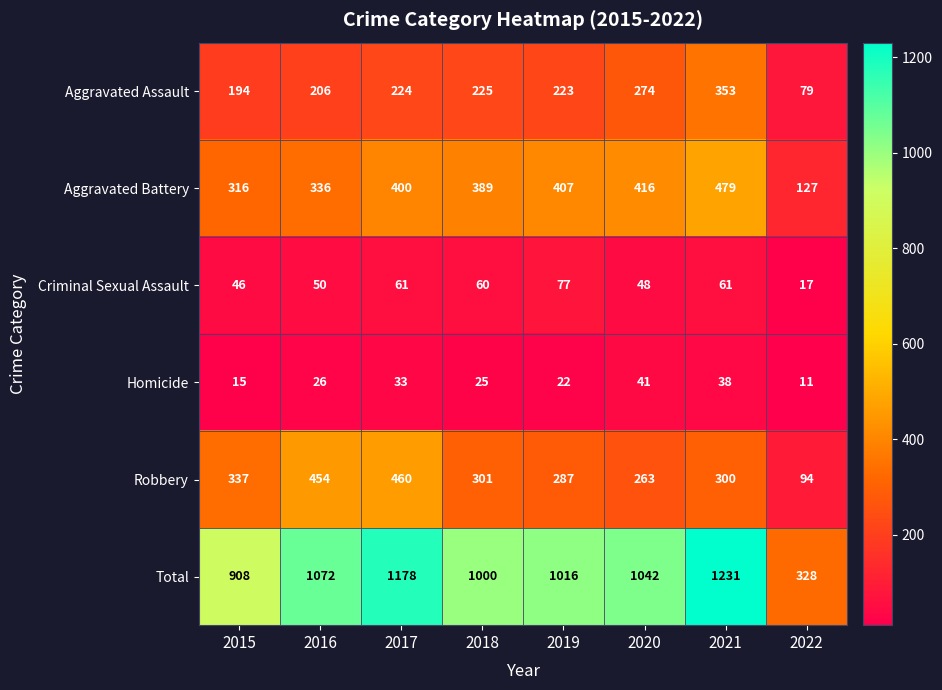

What is the difference between the second highest and minimum values in the Robbery series?

360